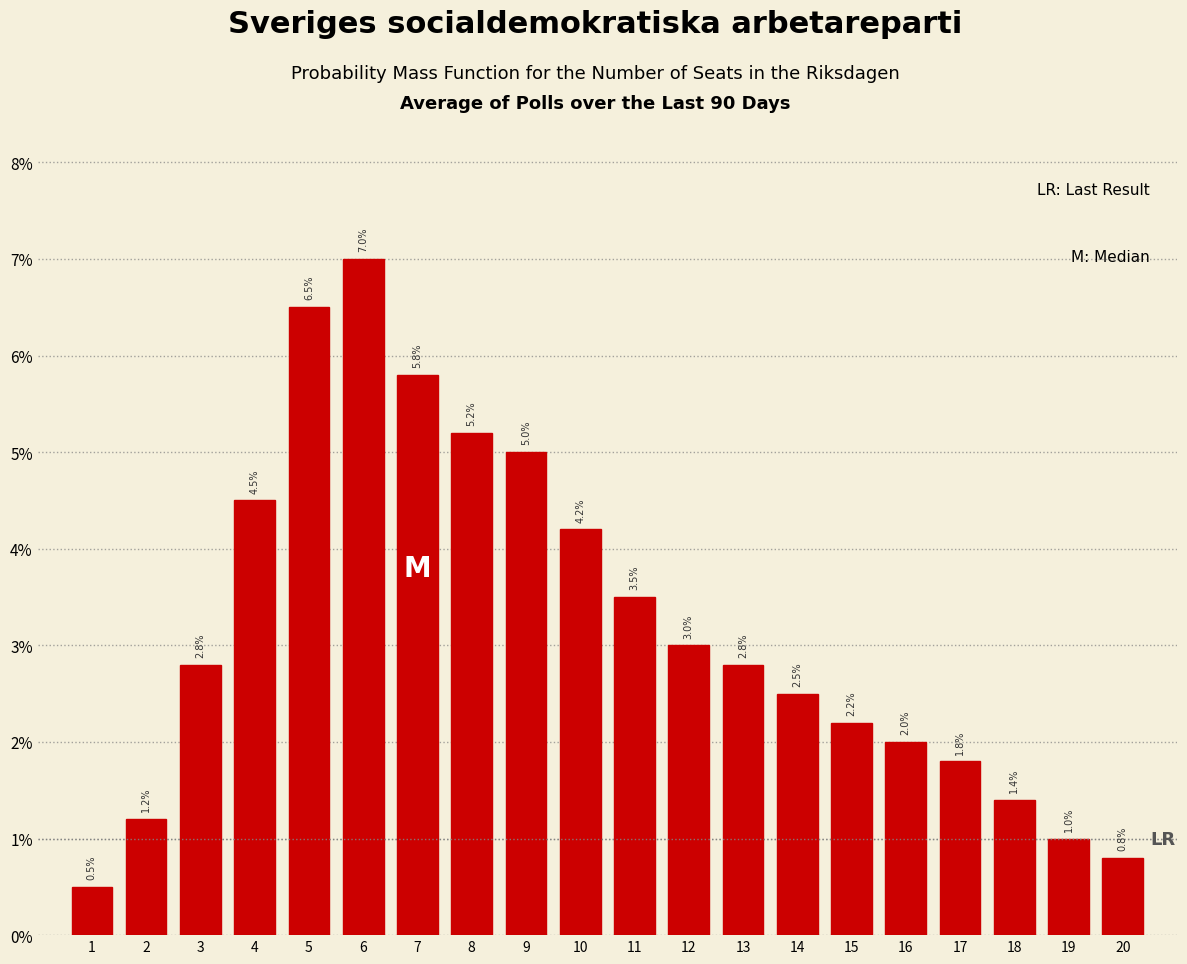

Reading left to right, transcribe all the data shown in this chart.

0.5	1.2	2.8	4.5	6.5	7.0	5.8	5.2	5.0	4.2	3.5	3.0	2.8	2.5	2.2	2.0	1.8	1.4	1.0	0.8